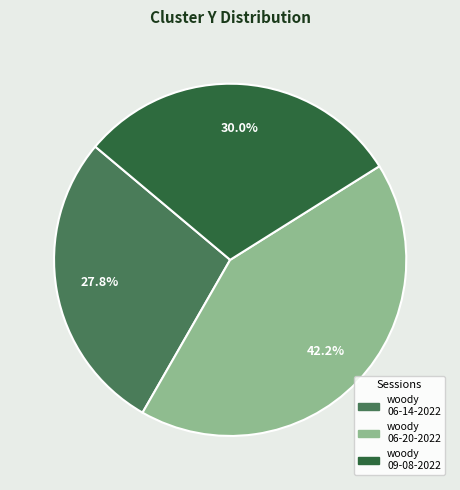

Is there a majority slice in this chart?

No